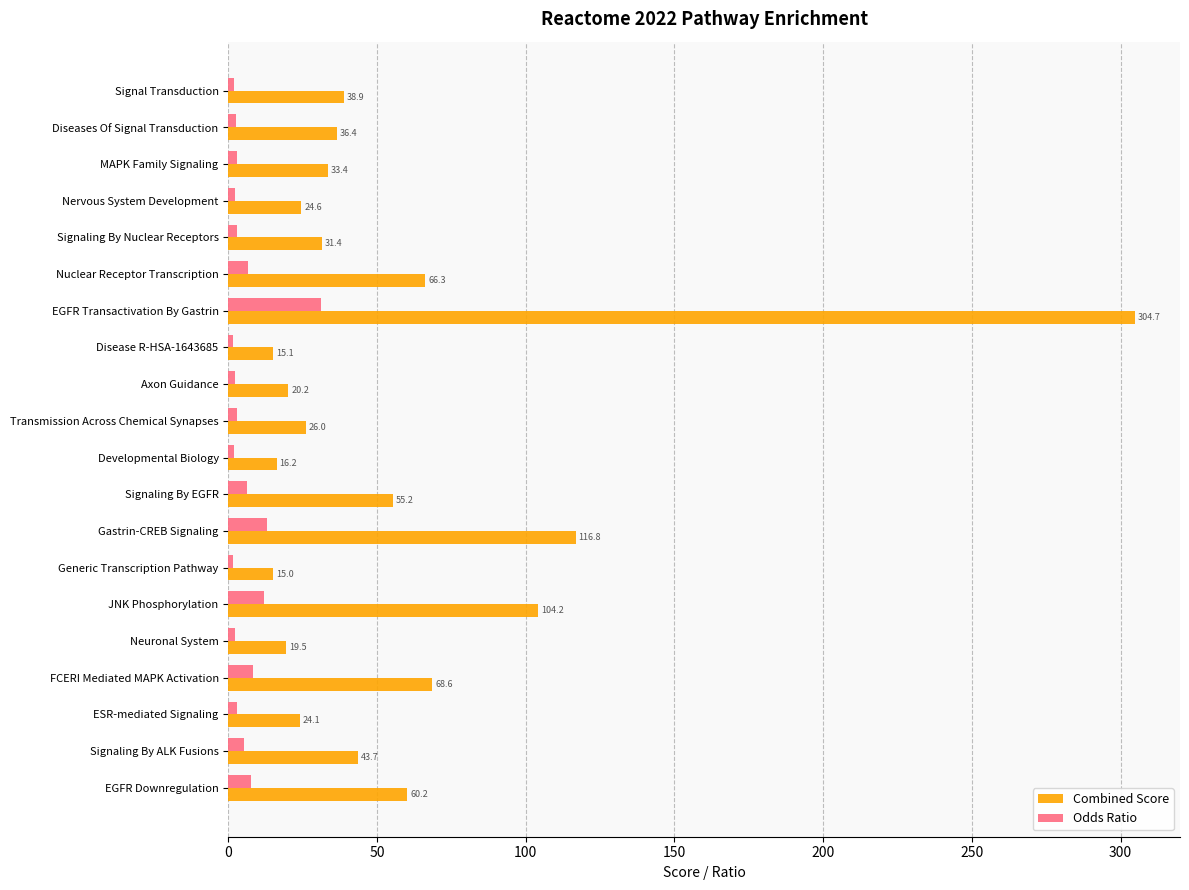

At how many categories does at least one series exceed 252?

1